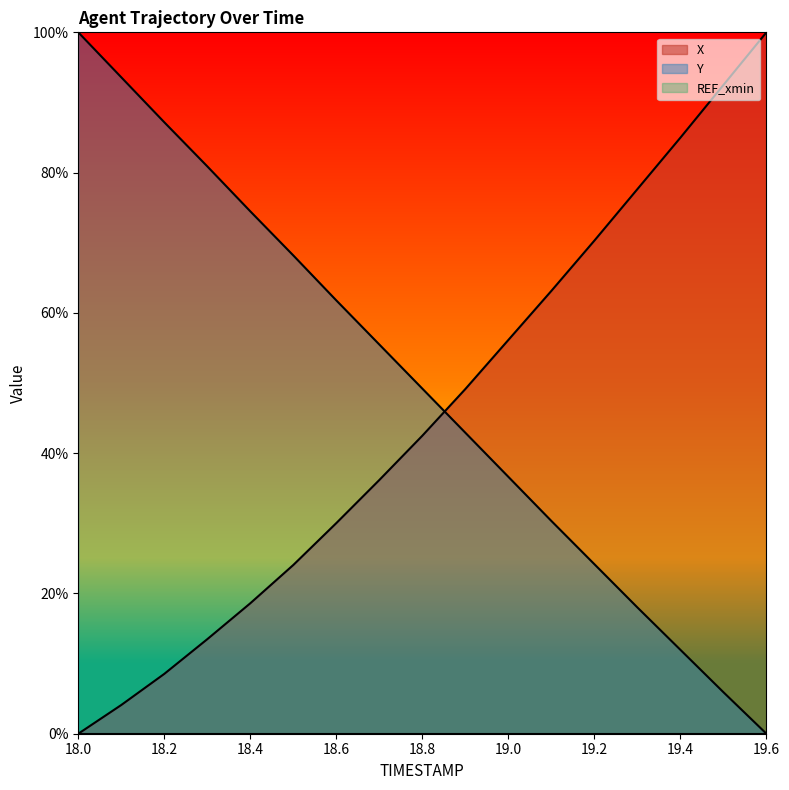

True or false: X has more than 0 points higher than both neighbors.

False